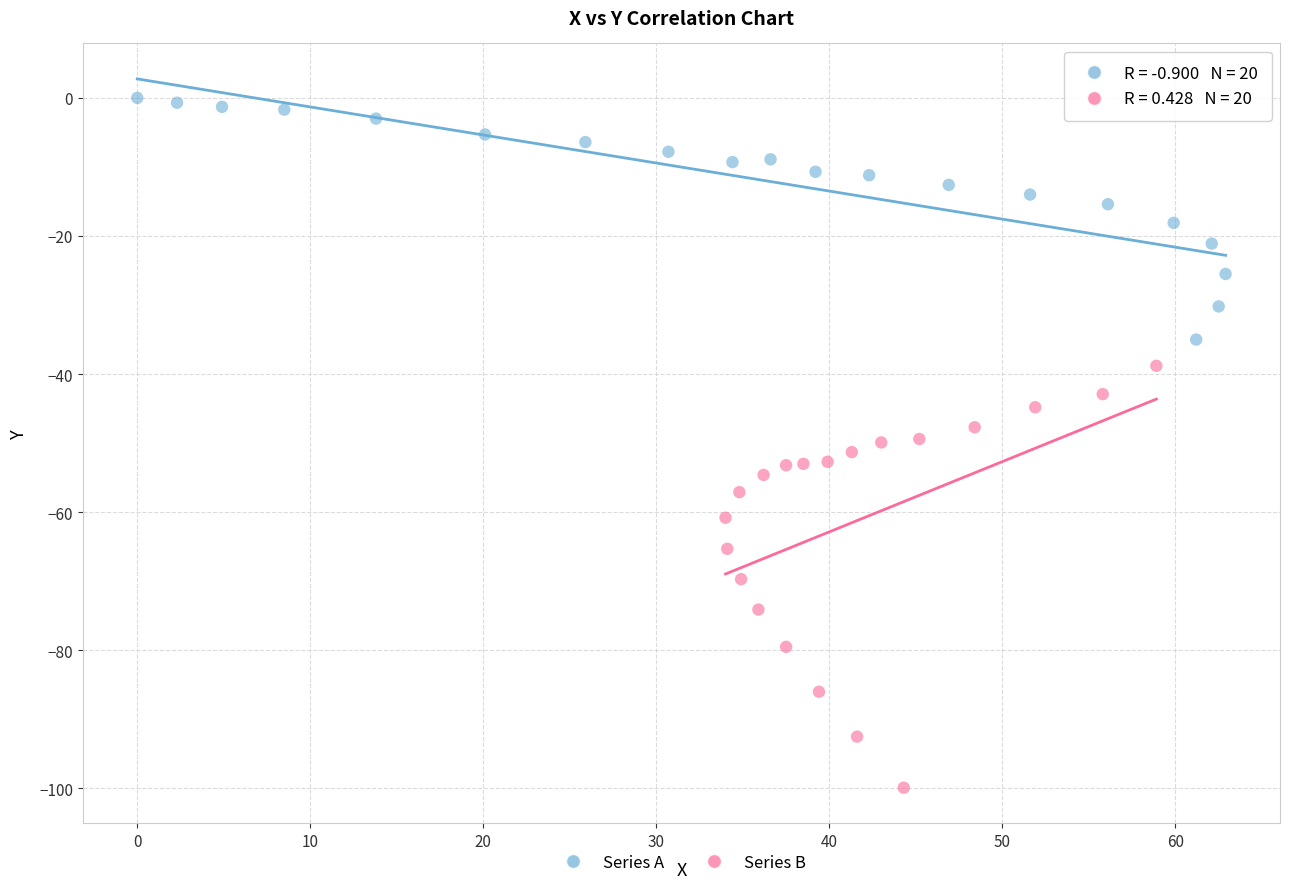

Which series contains the lowest Y value?

Series B